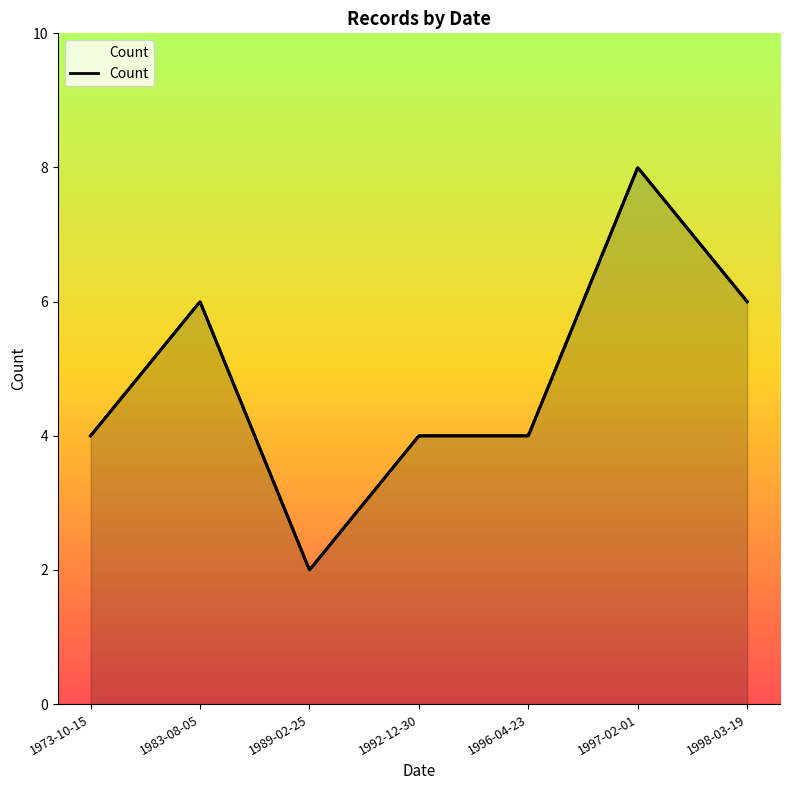

What is the change in value from 1996-04-23 to 1998-03-19?

+2